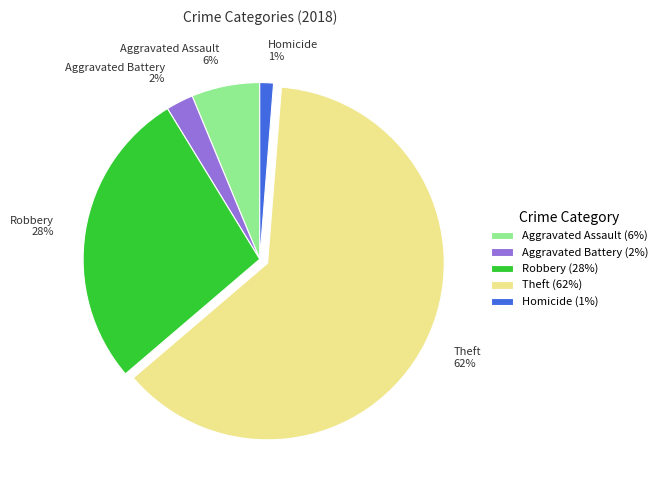

Is Theft the majority of the pie?

Yes